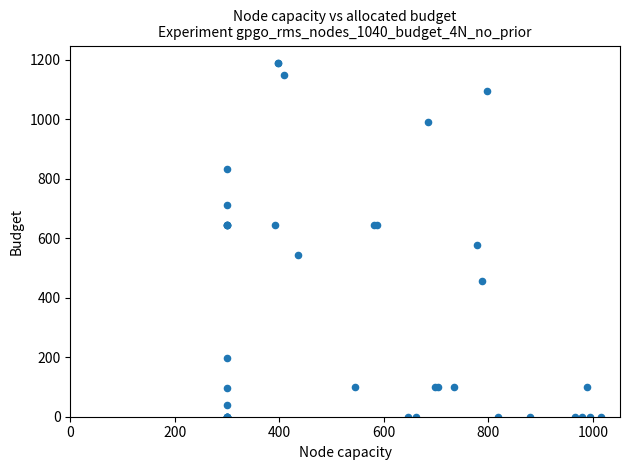

What Y value in the scatter plot is closest to 594?

577